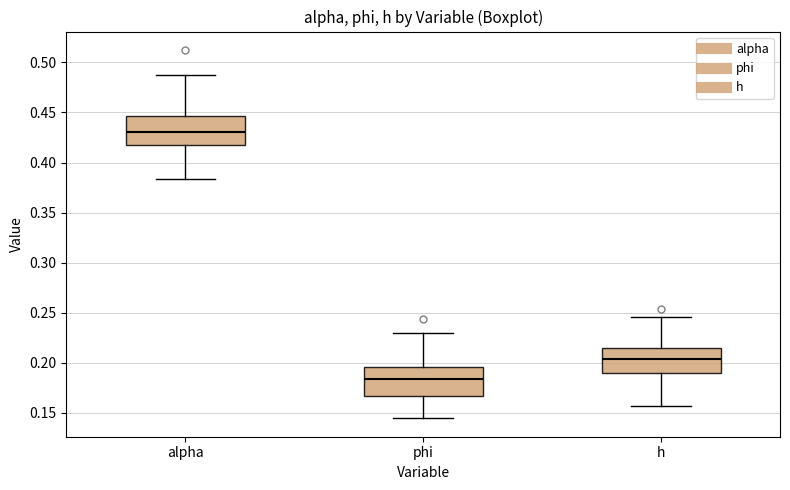

Where does the median line of the box for h sit on the y-axis? The values are not printed on the chart, so give them approximately, as read against the axis.

0.205